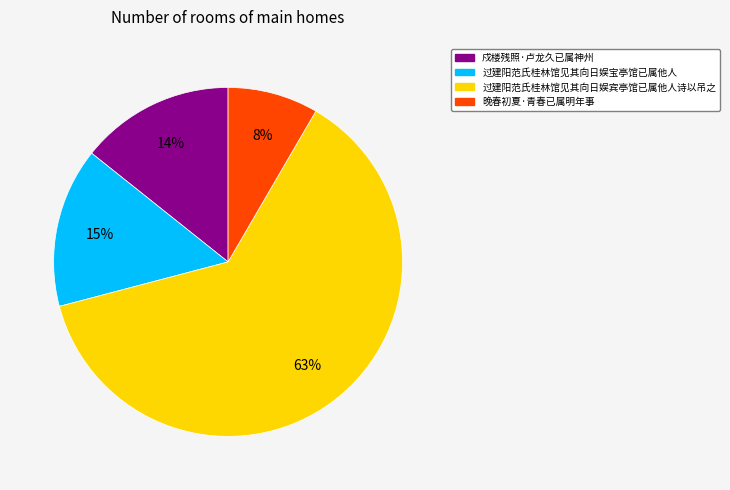

Rank the categories by value from lowest to highest.

晚春初夏·青春已属明年事, 戍楼残照·卢龙久已属神州, 过建阳范氏桂林馆见其向日娱宝亭馆已属他人, 过建阳范氏桂林馆见其向日娱宾亭馆已属他人诗以吊之